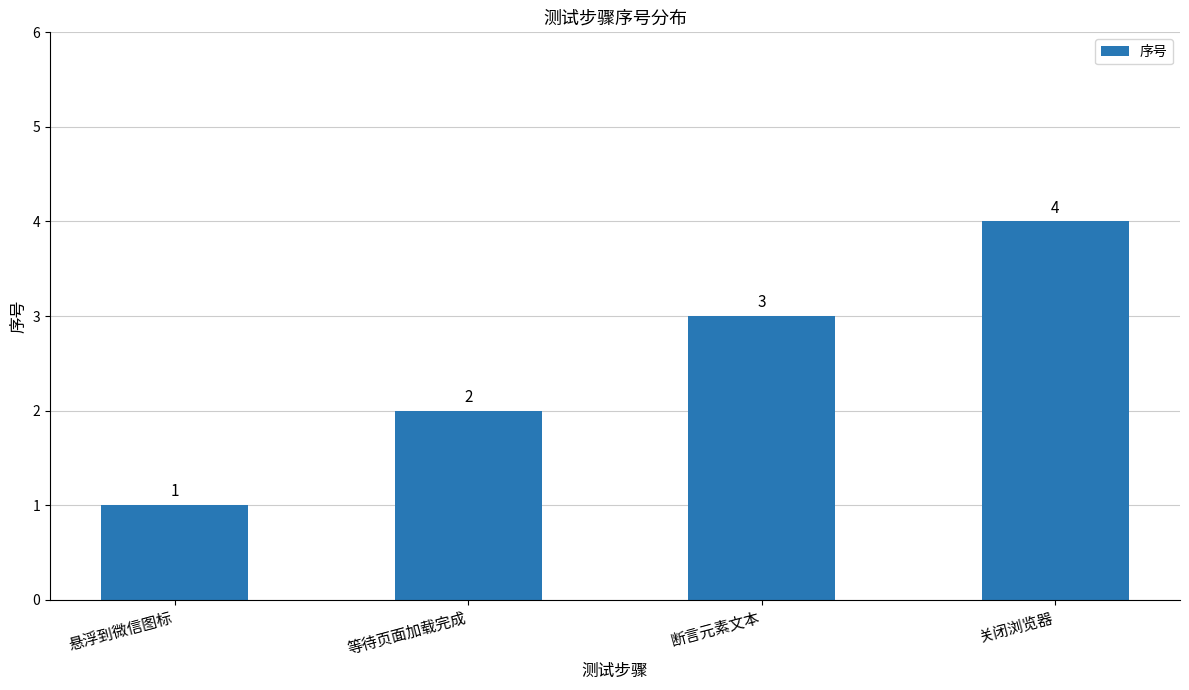

What is the difference between the maximum and minimum values?

3